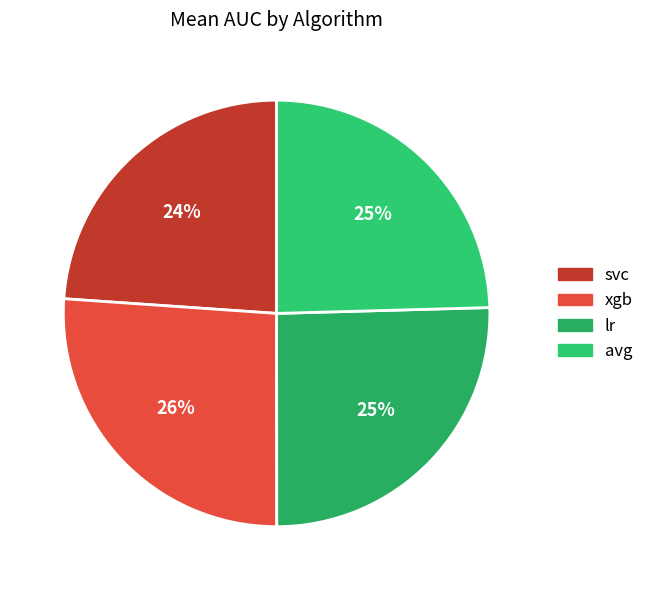

To the nearest percent, what percentage of the pie is xgb?

26%